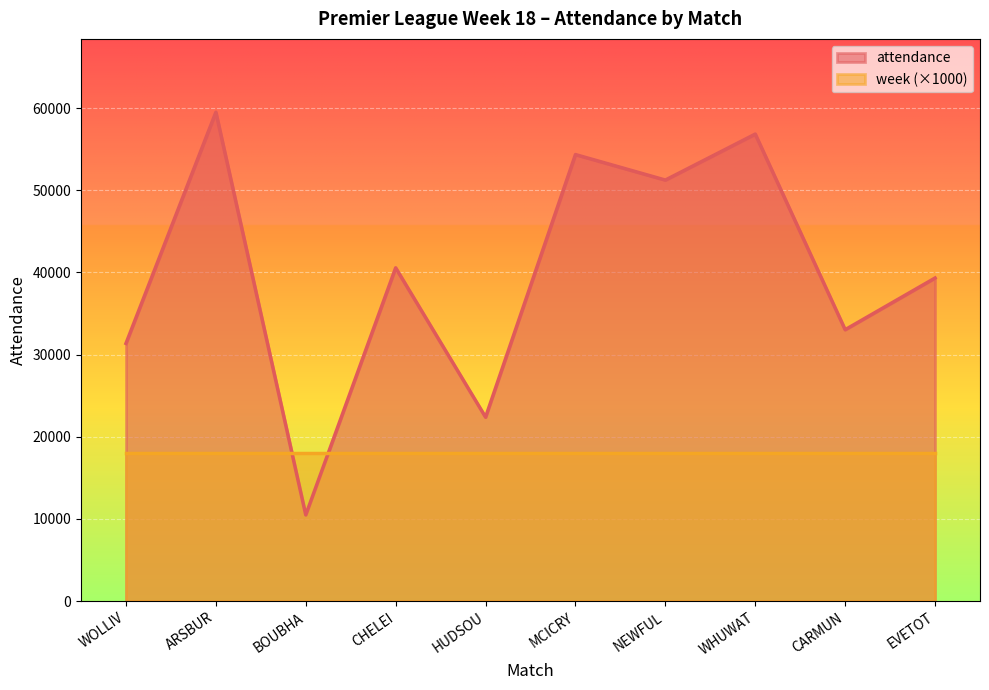

Where is the first local maximum?

ARSBUR